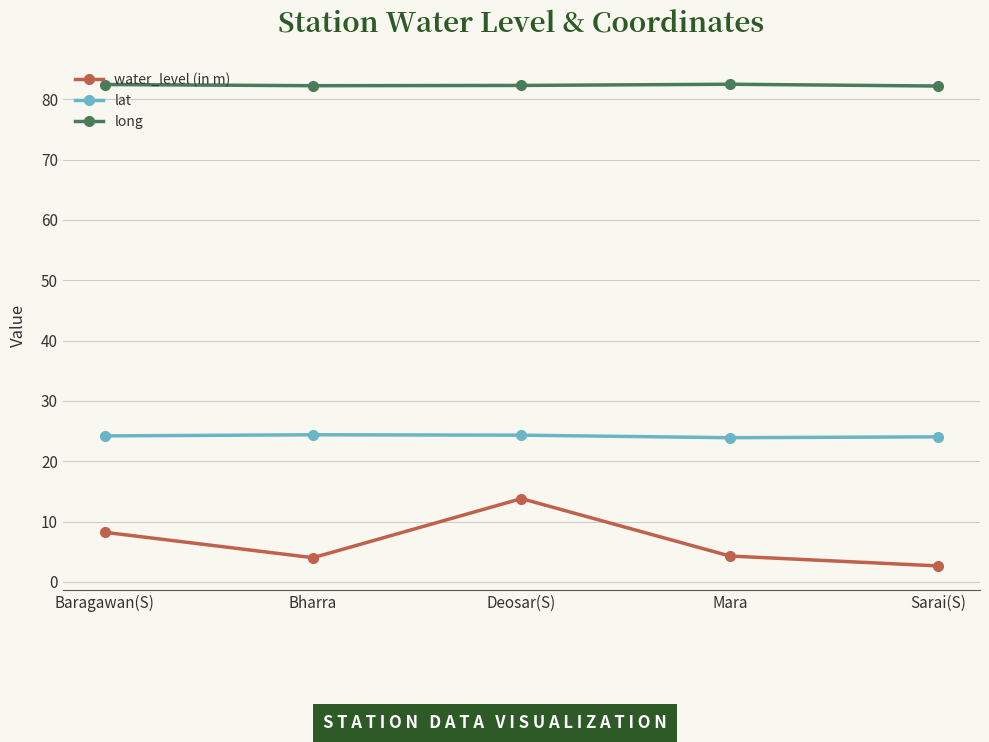

At which category is the sum across all series the highest?

Deosar(S)